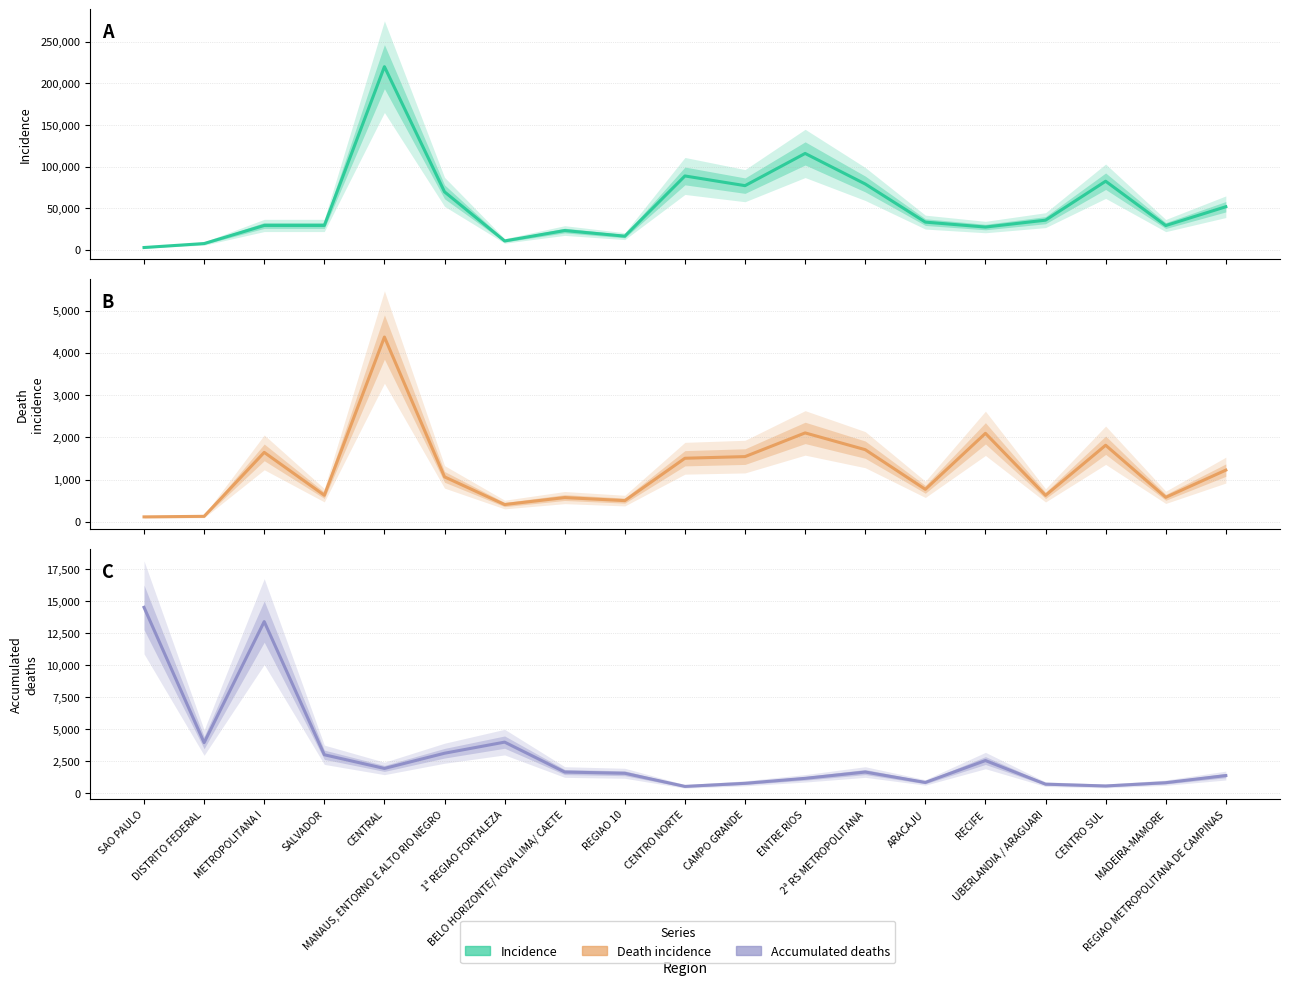

In Incidence, how many points are higher than both neighbors (excluding endpoints)?

5